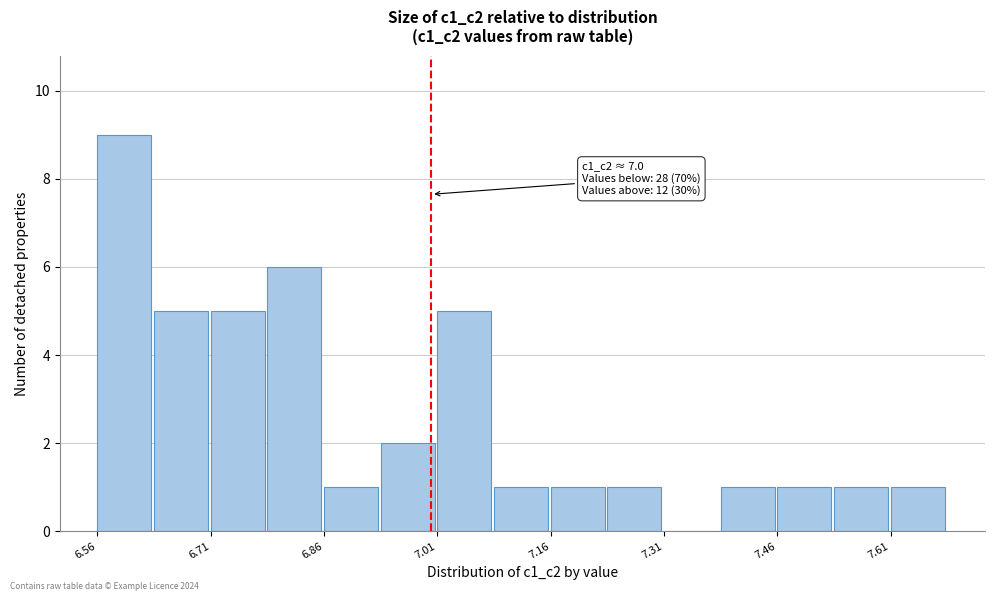

Around what value on the x-axis is the tallest bar? Give the approximate position of its centre, as read against the axis.

6.60